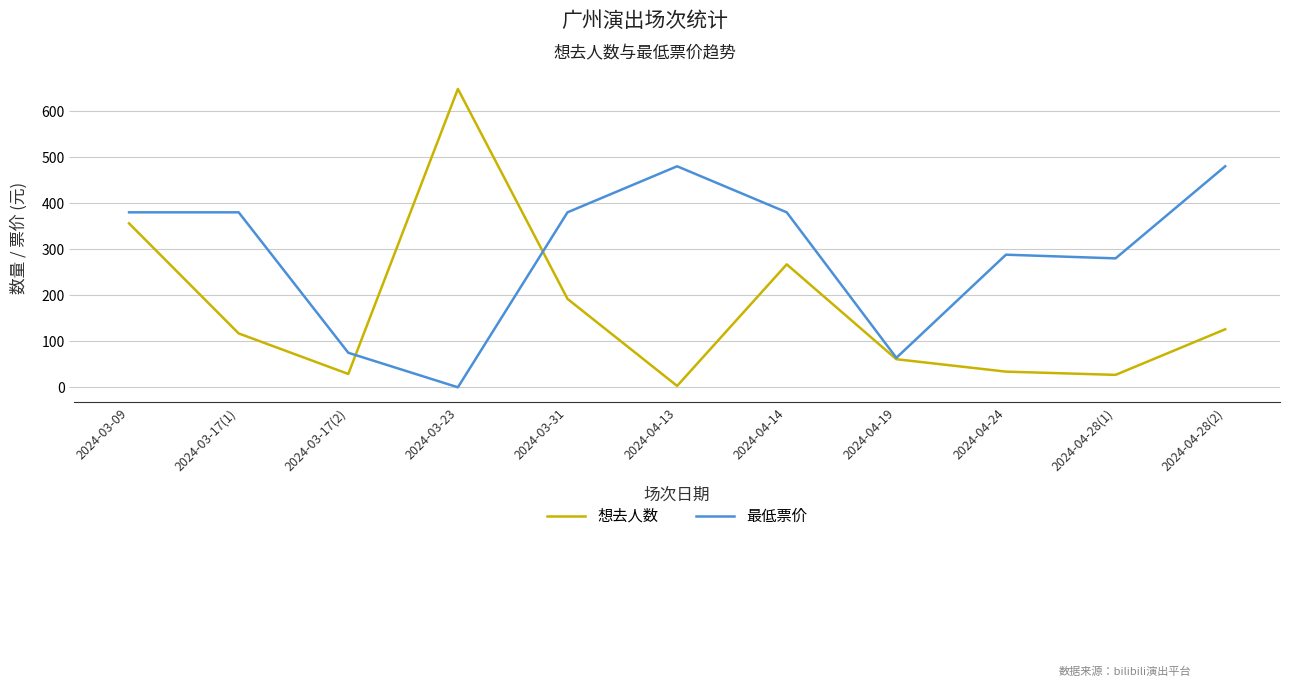

Rank the series by their maximum value, from lowest to highest.

最低票价, 想去人数